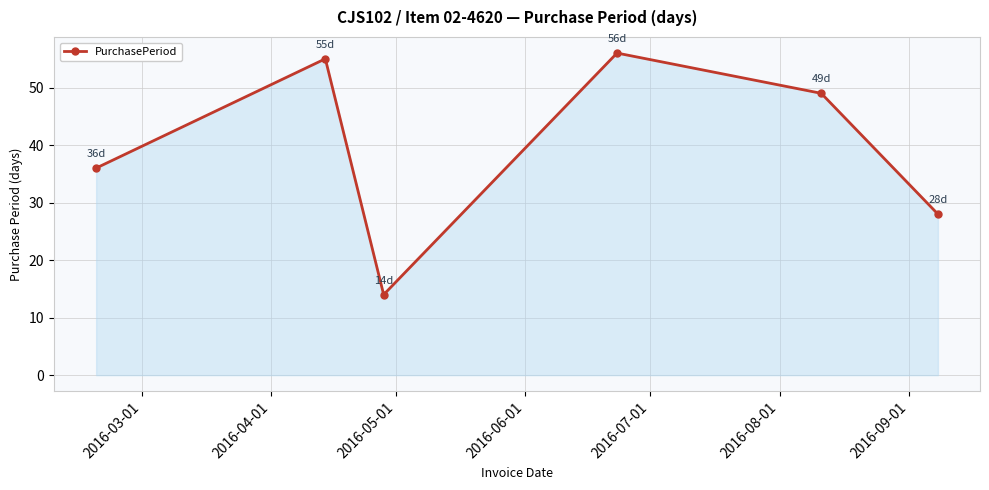

What is the sum of all values?

238